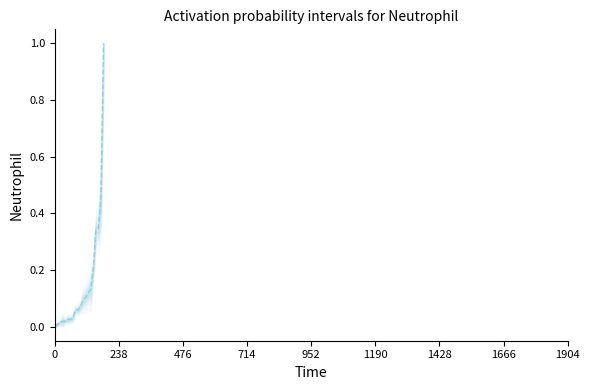

What is the sum of all values?

3.1